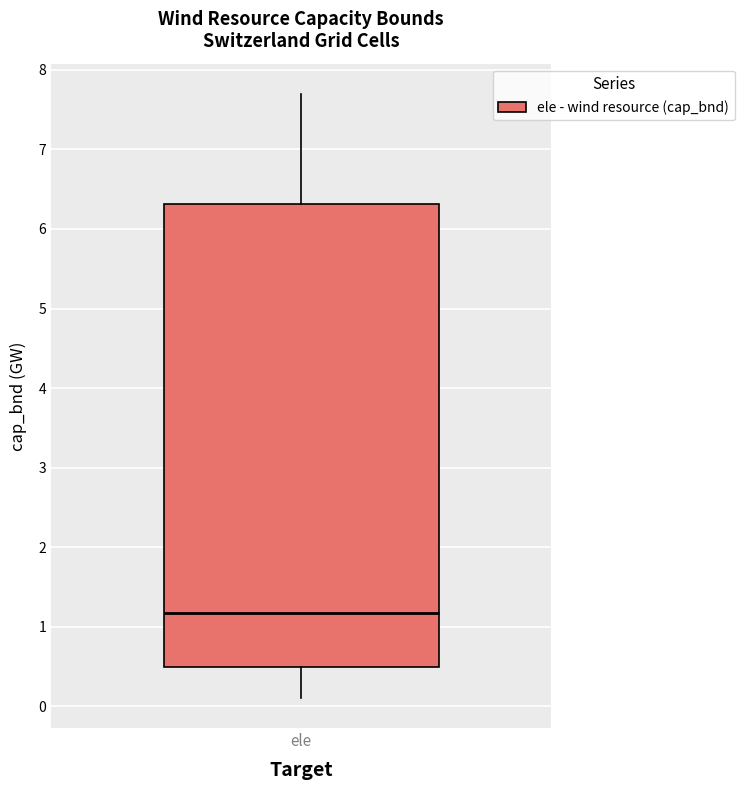

Transcribe this box plot: give where the median line is, the range the box spans, and where the two whiskers end, as read against the y-axis. The values are not printed on the chart, so give them approximately, as read against the axis.

median 1.2, box 0.5 to 6.3, whiskers 0.1 to 7.7